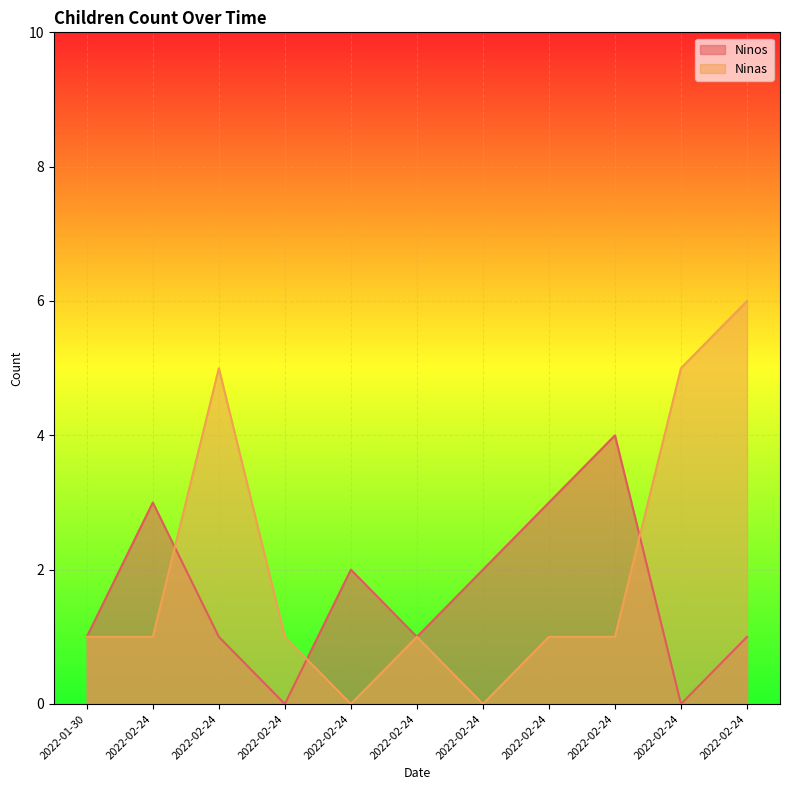

Rank the series by their maximum value, from highest to lowest.

Ninas, Ninos